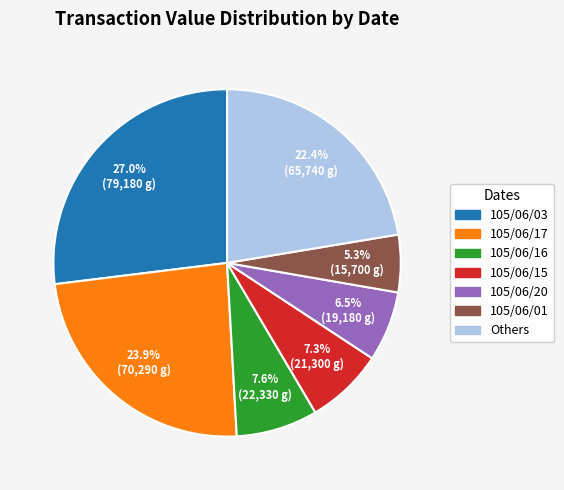

Does any single category account for the majority?

No